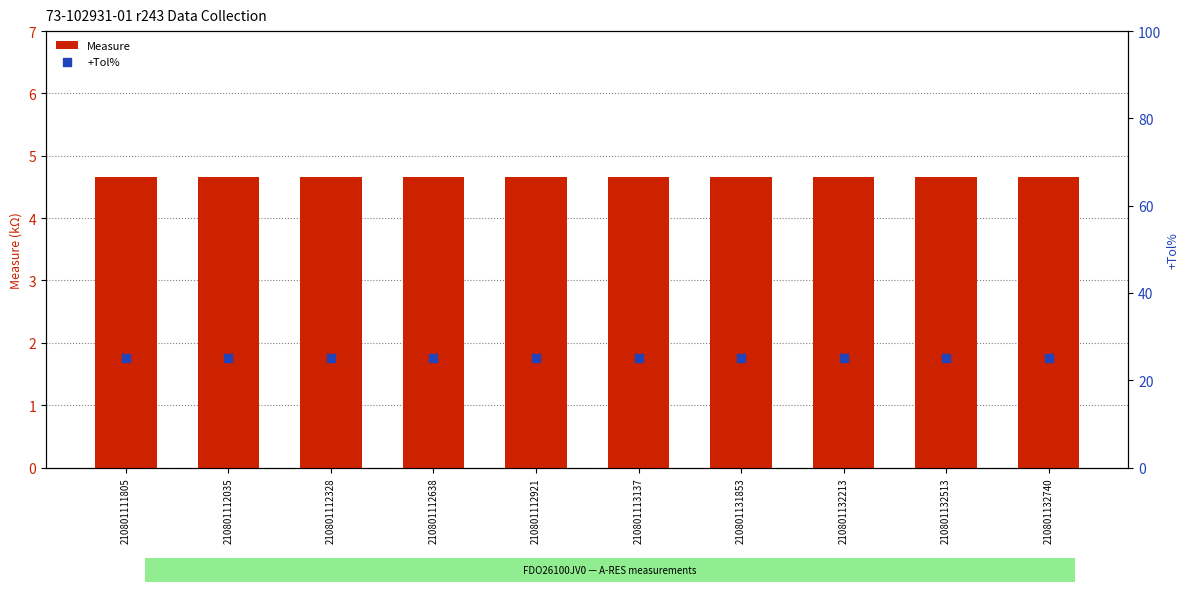

Which series has the largest total across all categories?

+Tol%